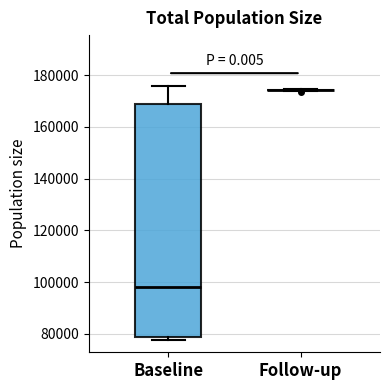

Where does the upper whisker of the box for Baseline end on the y-axis? The values are not printed on the chart, so give them approximately, as read against the axis.

176000